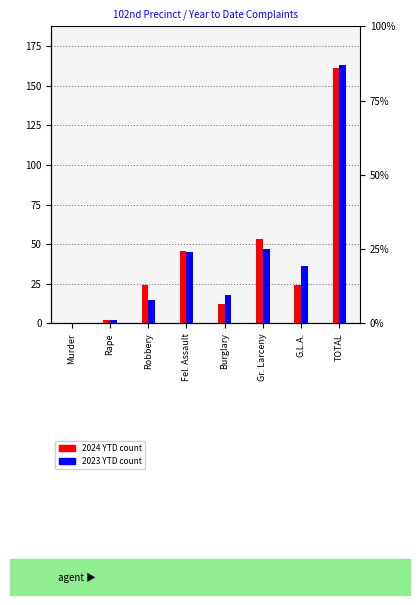

What is the total value across all series at Rape?

4